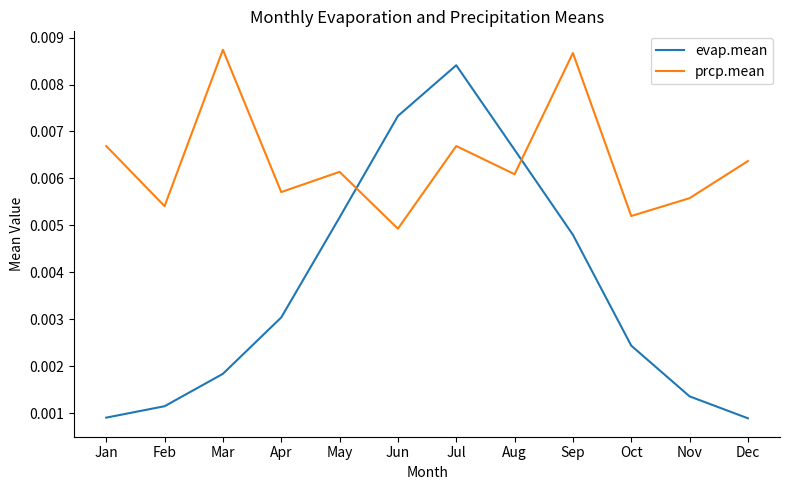

Which series changed the most between Jun and Dec?

evap.mean